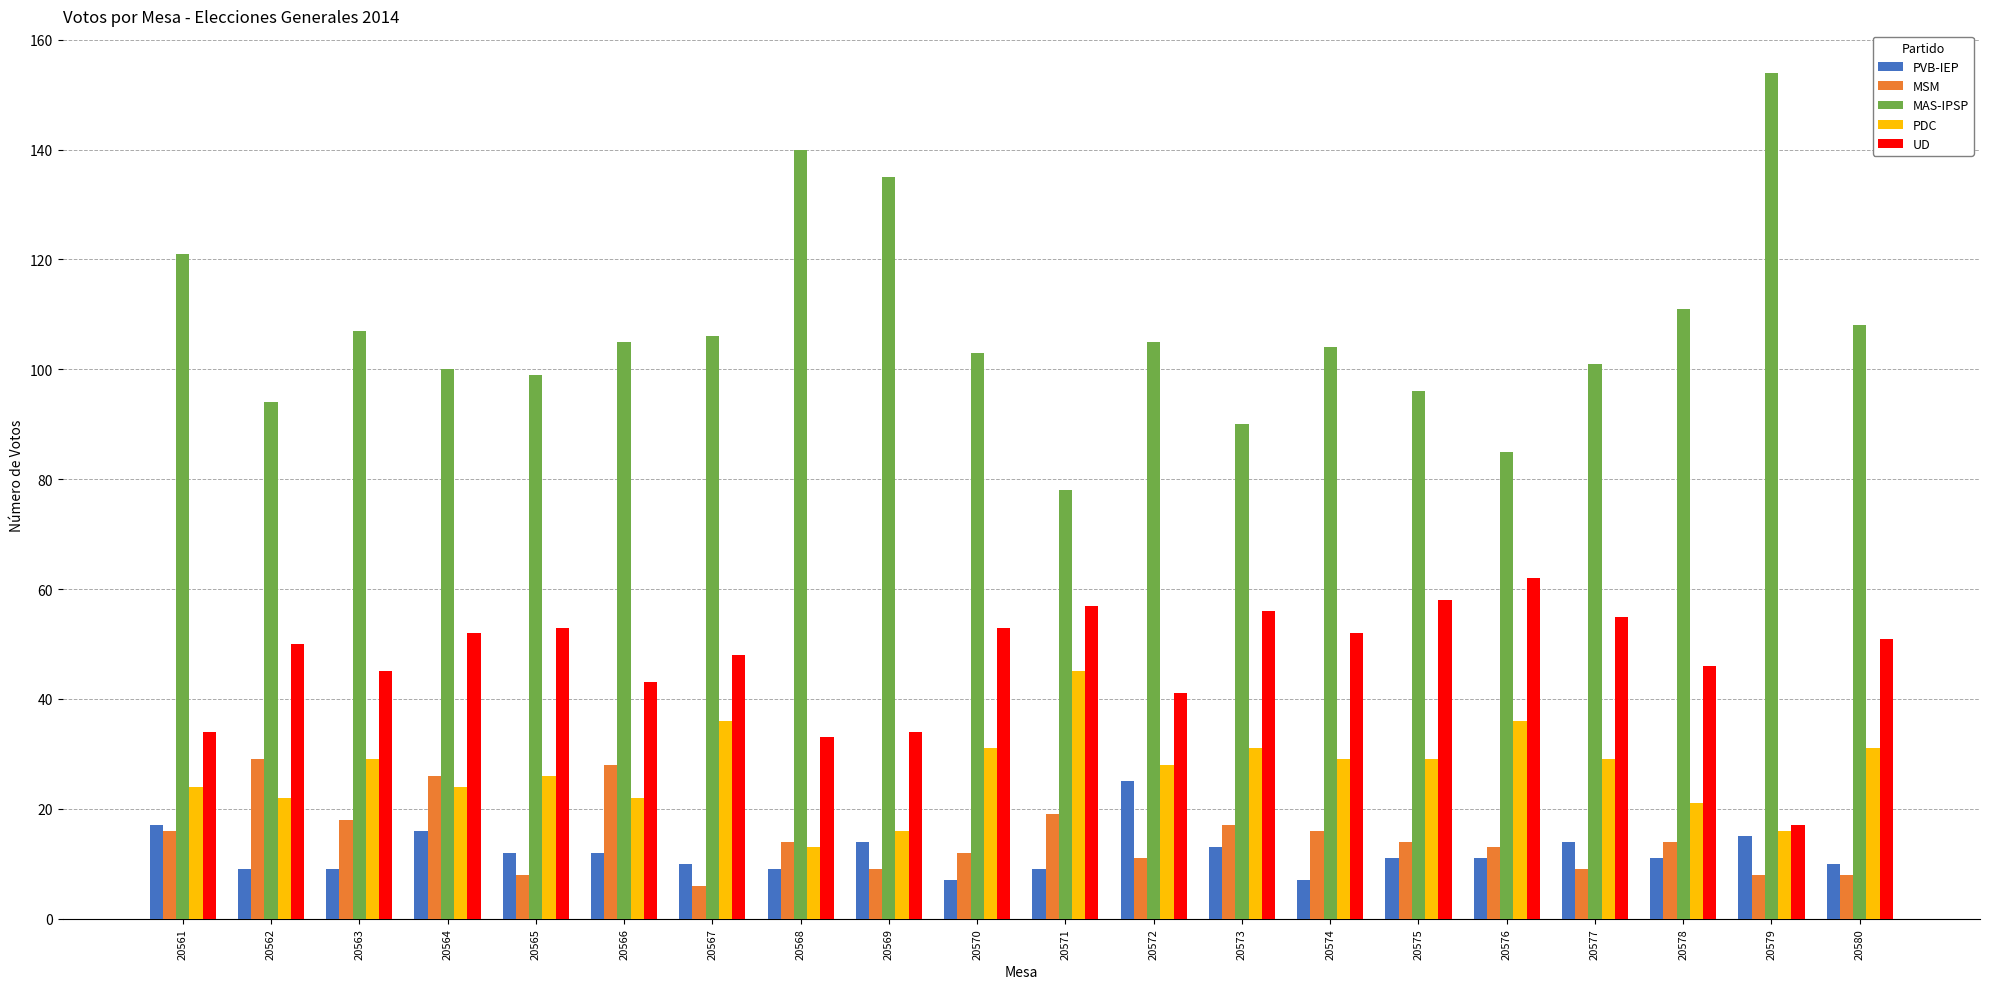

What is the value of the PDC bar at the 11th from the left?

45